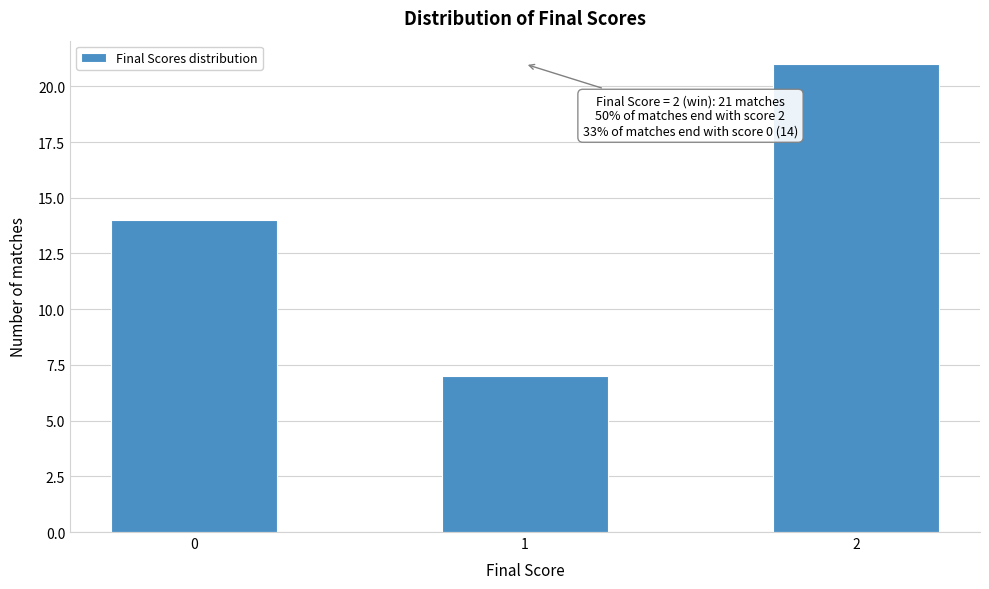

Reading left to right, transcribe all the data shown in this chart.

0=14	1=7	2=21